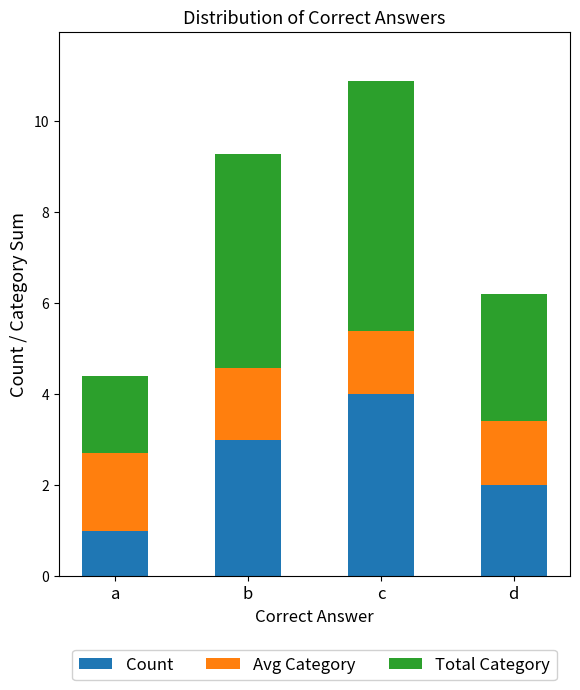

The Count series shows 1.0 at a. True or false?

True